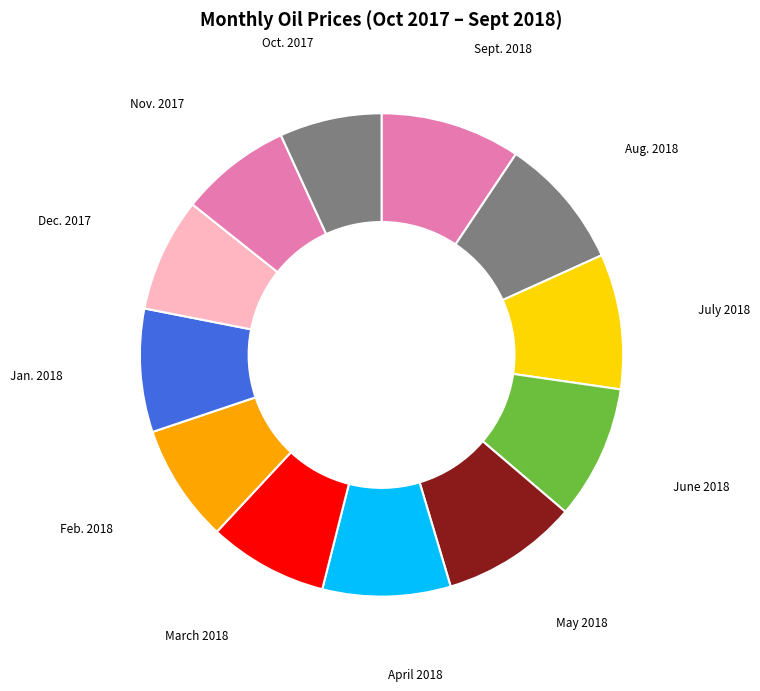

To the nearest percent, what is the difference between the largest and smallest slice percentages?

3%